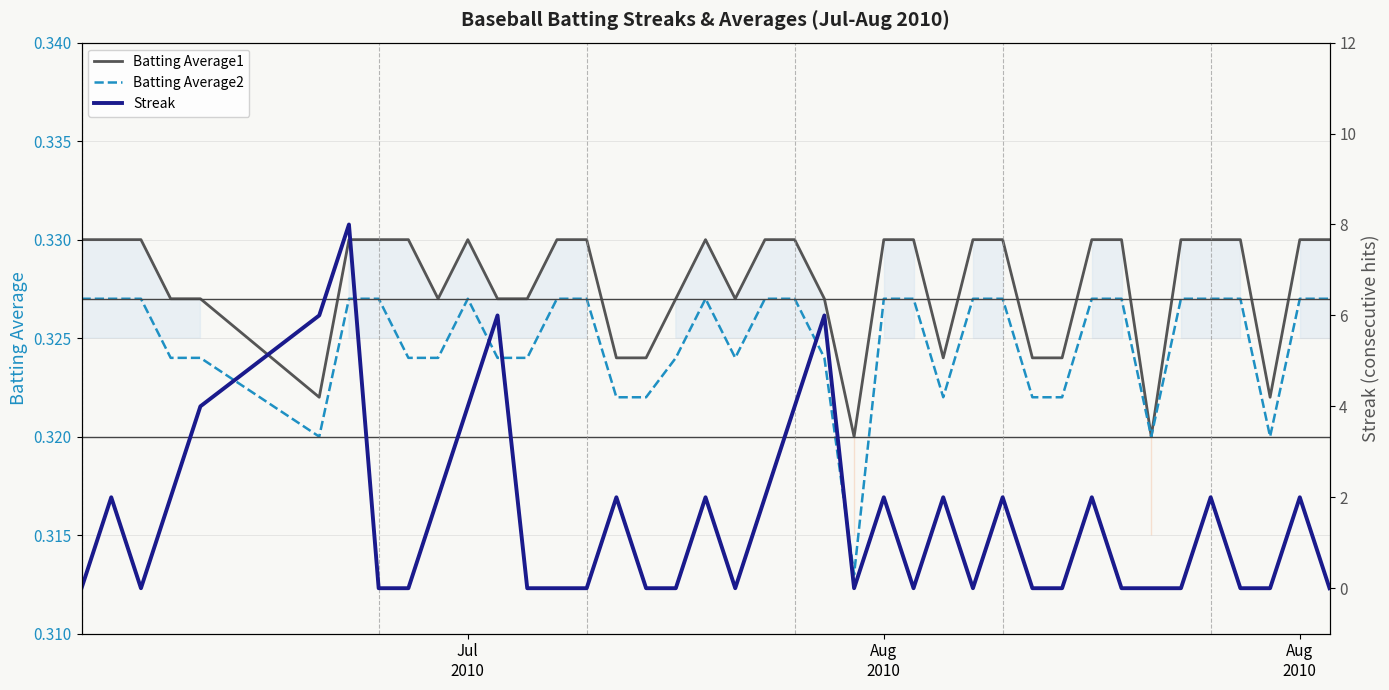

Is it true that Streak equals 2.6 at 39?

False